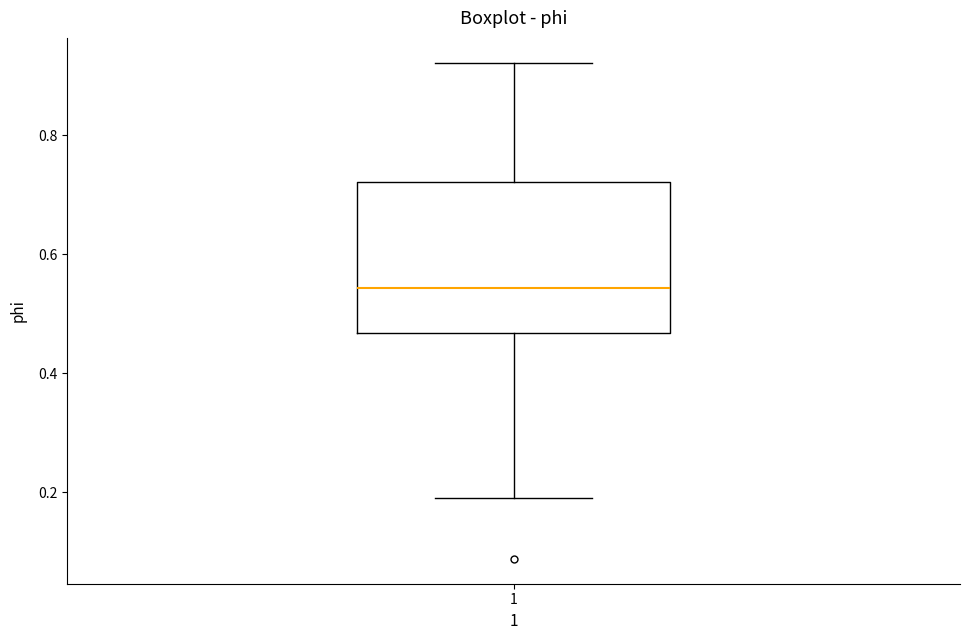

Transcribe this box plot: give where the median line is, the range the box spans, and where the two whiskers end, as read against the y-axis. The values are not printed on the chart, so give them approximately, as read against the axis.

median 0.54, box 0.46 to 0.72, whiskers 0.18 to 0.92